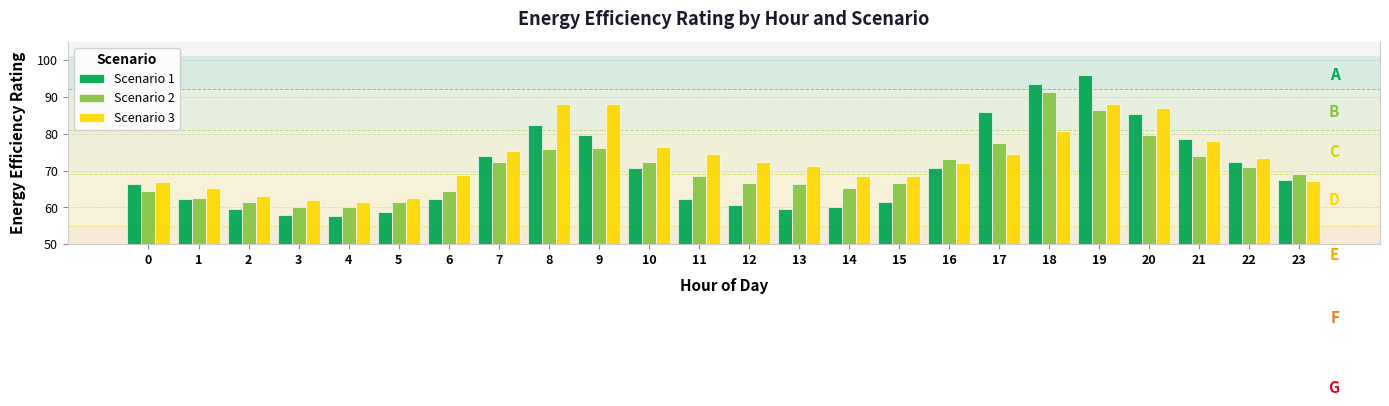

At 4, list the series in order from largest to smallest.

Scenario 3, Scenario 2, Scenario 1